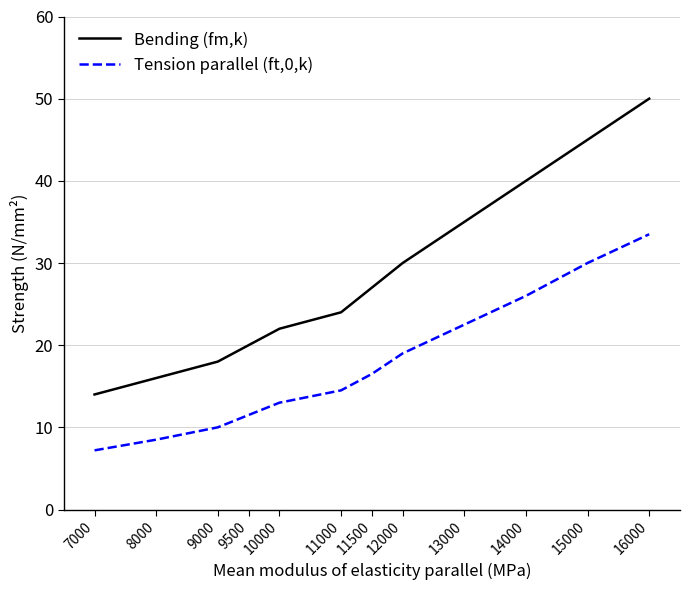

What is the sum of all Bending (fm,k) values?

341.0